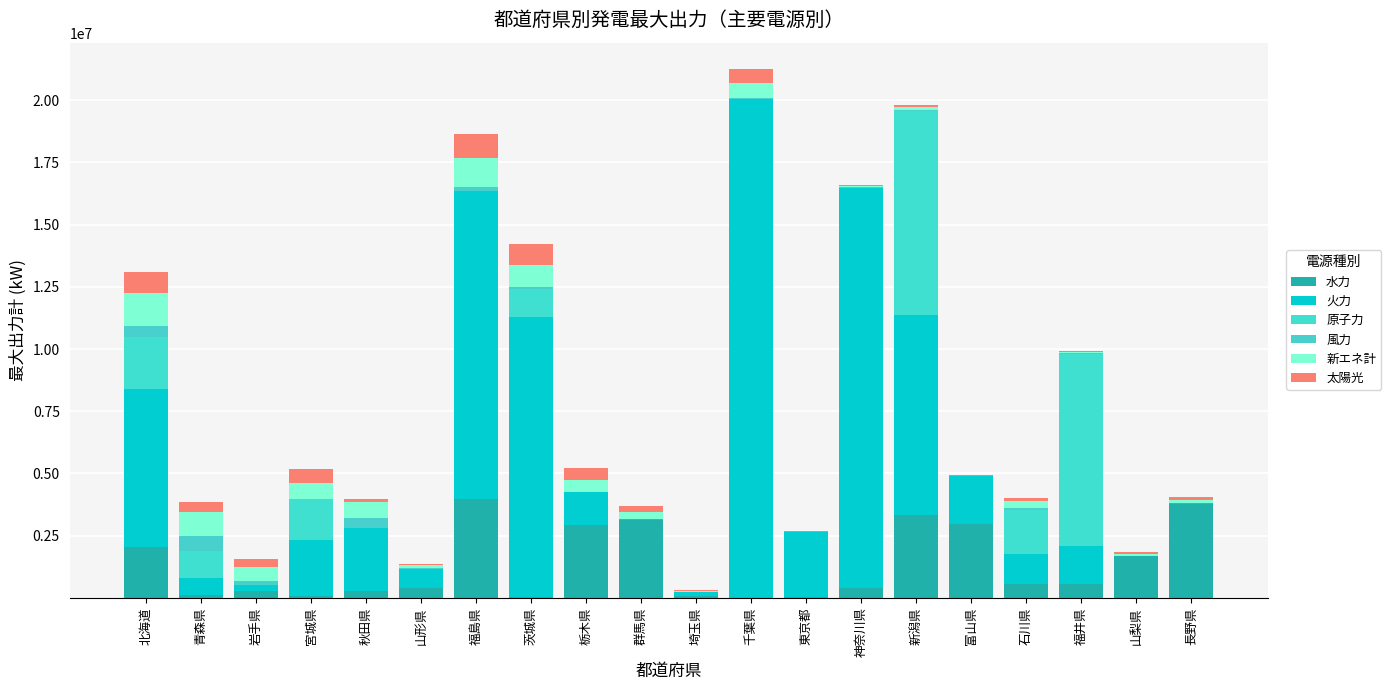

Are the bars horizontal?

No